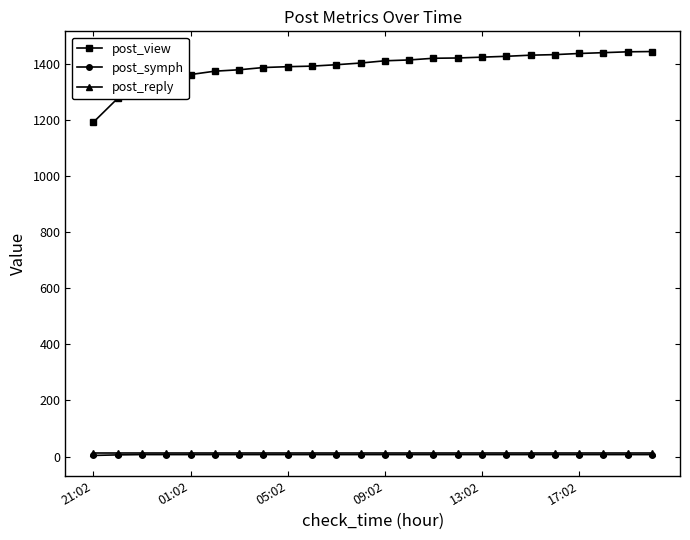

Which series has the largest range (max minus min)?

post_view